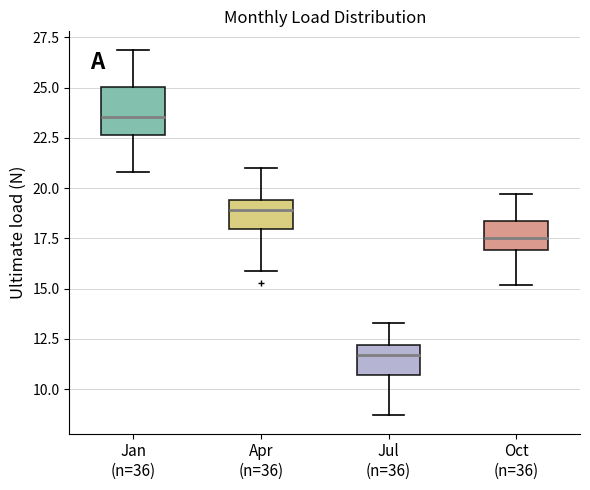

Which box's median line is the lowest?

Jul (n=36)